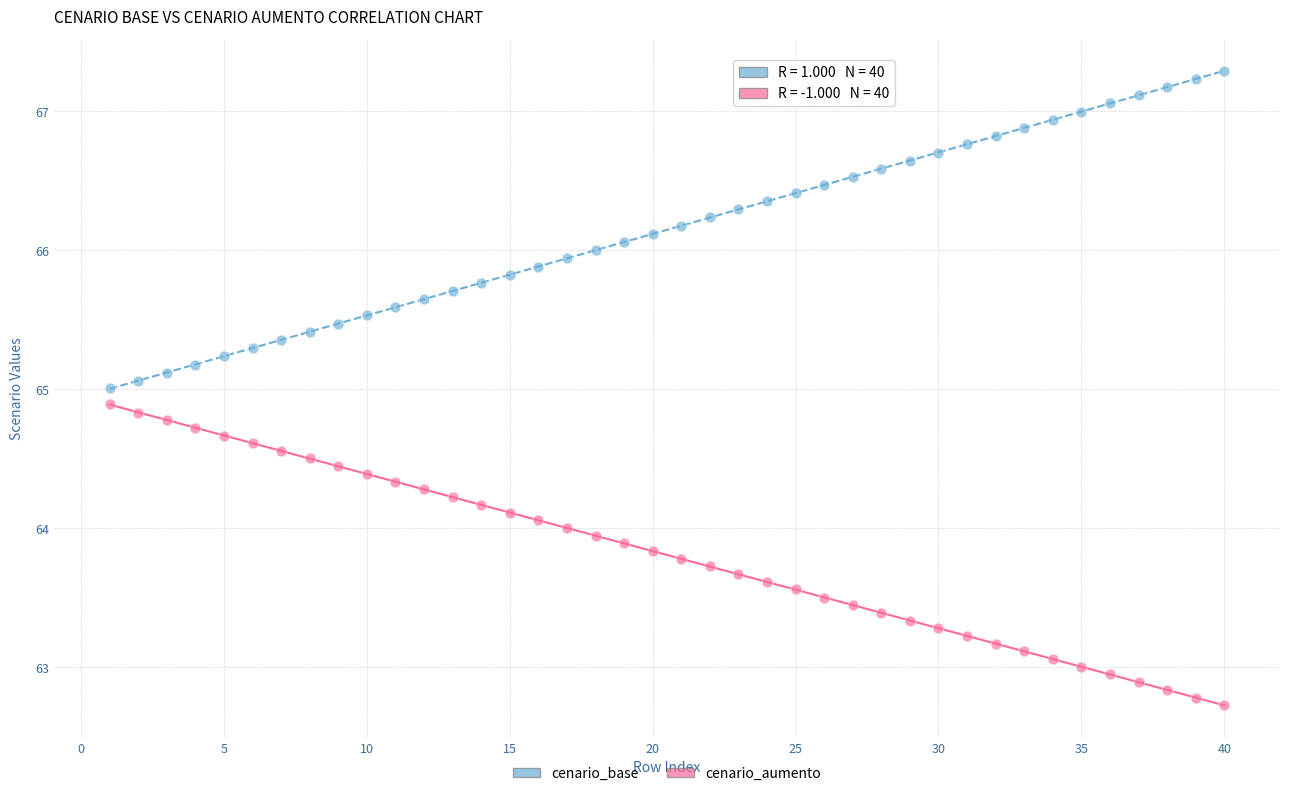

Which series reaches the maximum Y coordinate?

cenario_base